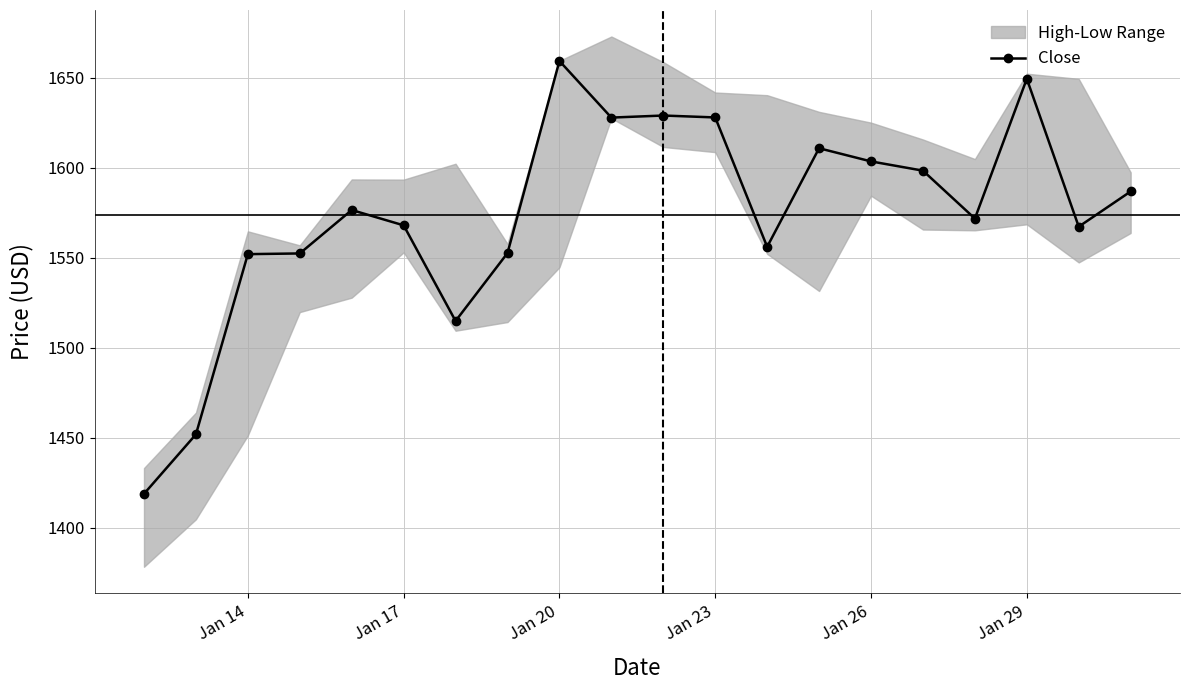

What is the value of the 8th point from the left?

1552.5